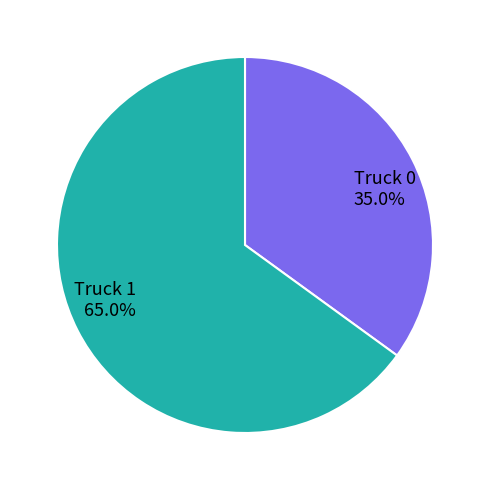

Does Truck 1 represent more than half of the total?

Yes